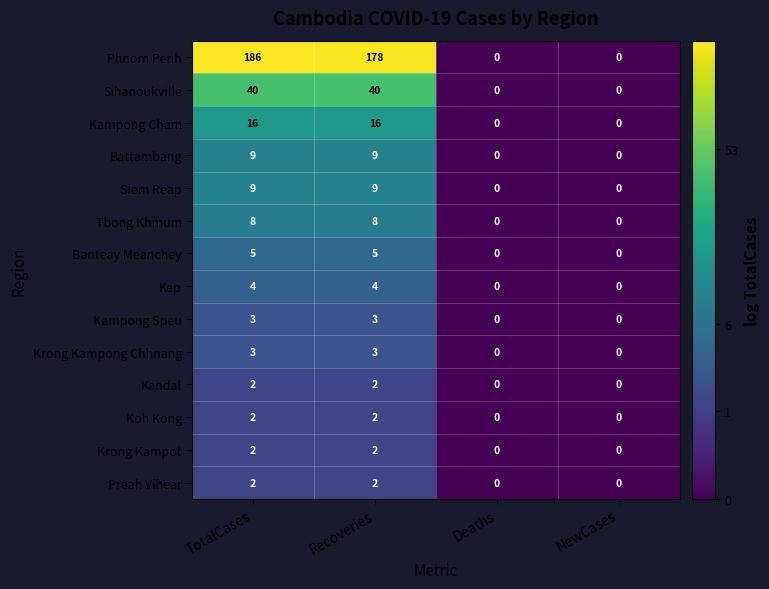

At which category is the sum across all series the highest?

TotalCases